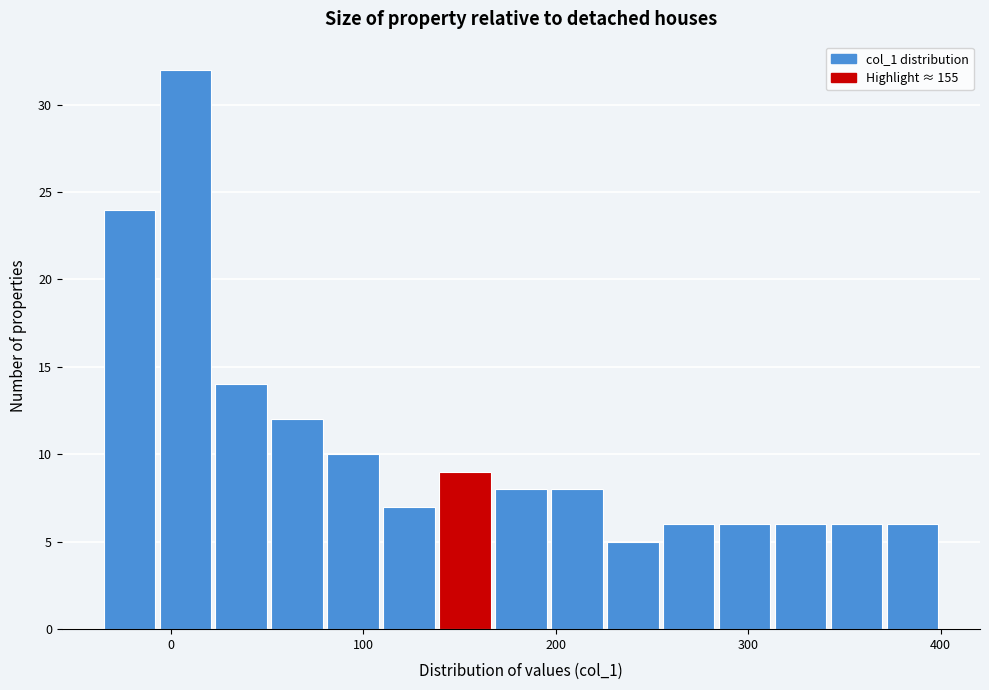

Around what value on the x-axis is the tallest bar? Give the approximate position of its centre, as read against the axis.

10